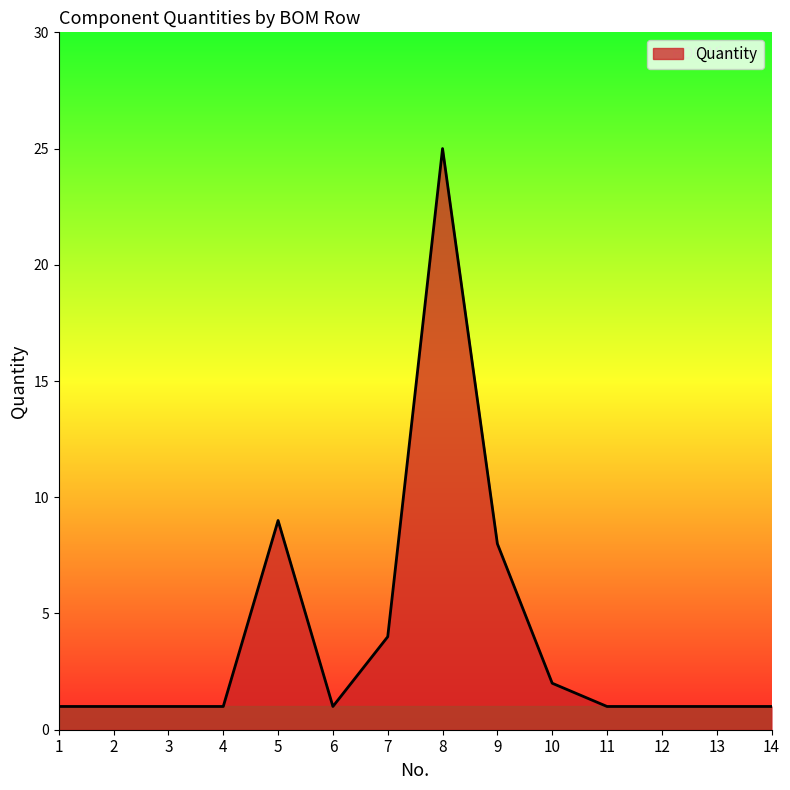

What is the greatest value displayed?

25